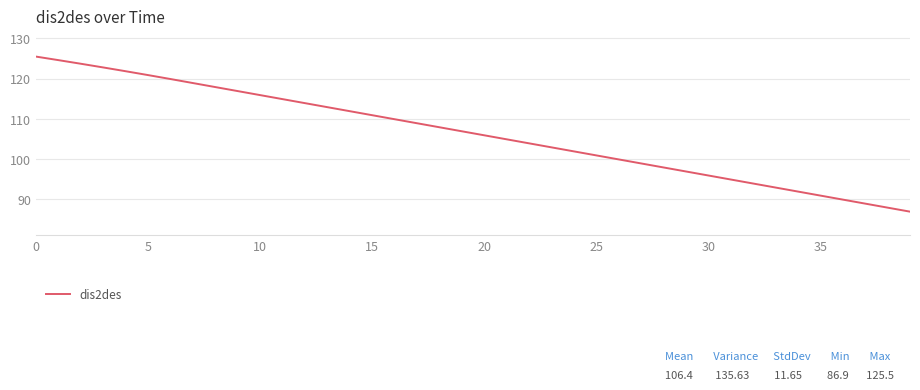

True or false: the data has more than 0 interior local peaks.

False